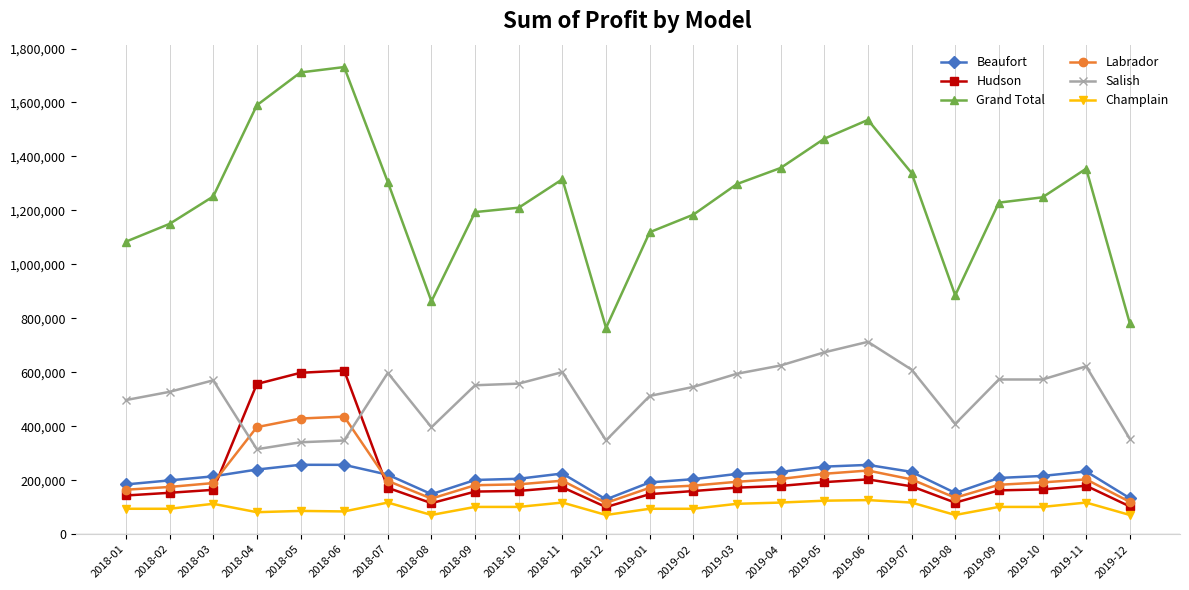

What is the lowest value of the Labrador series?

116000.0